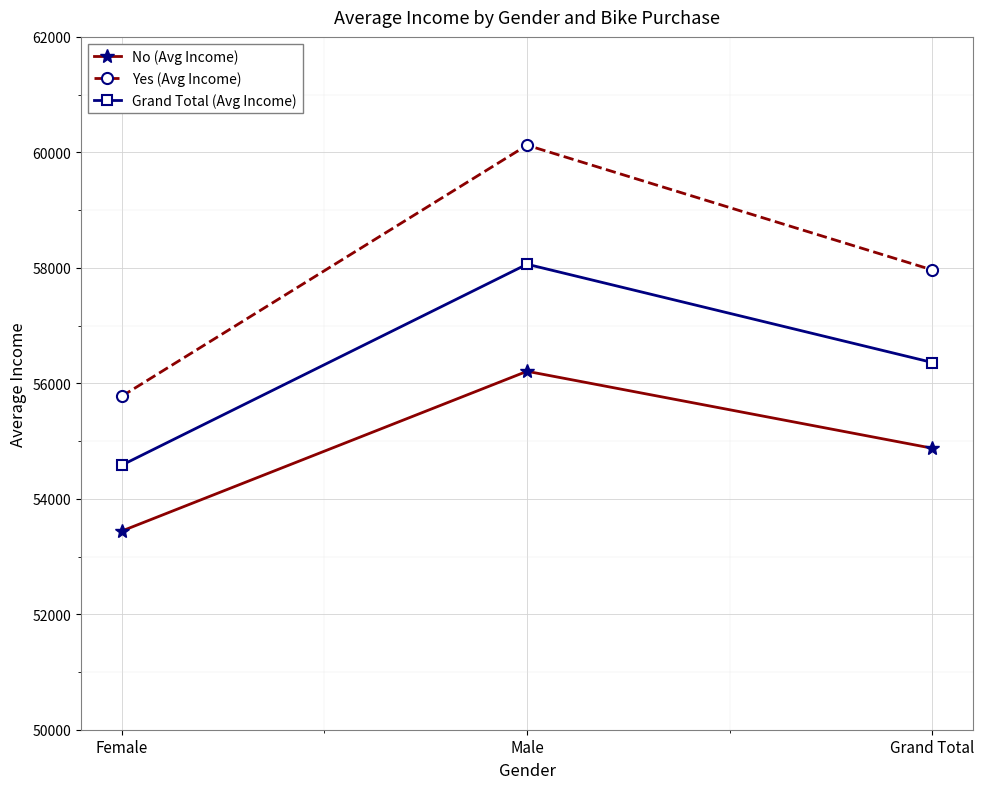

How many categories are shown in the chart?

3